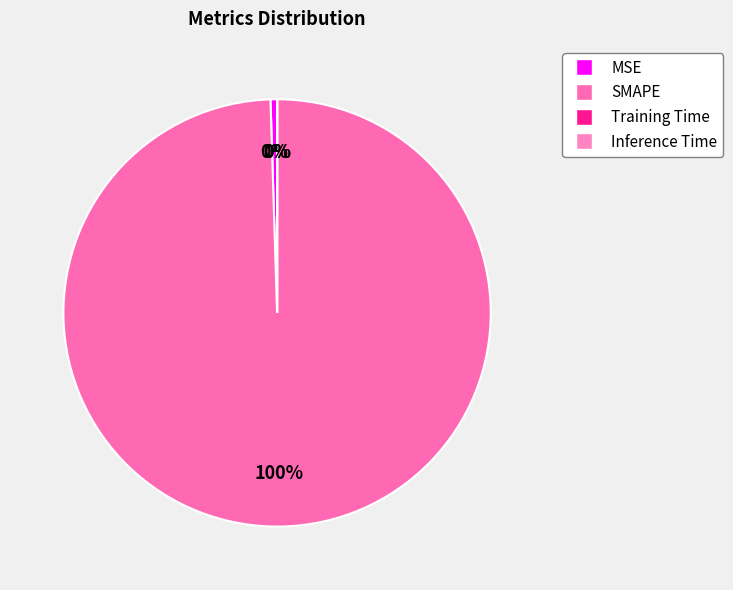

Do MSE and SMAPE together represent more than half of the pie?

Yes